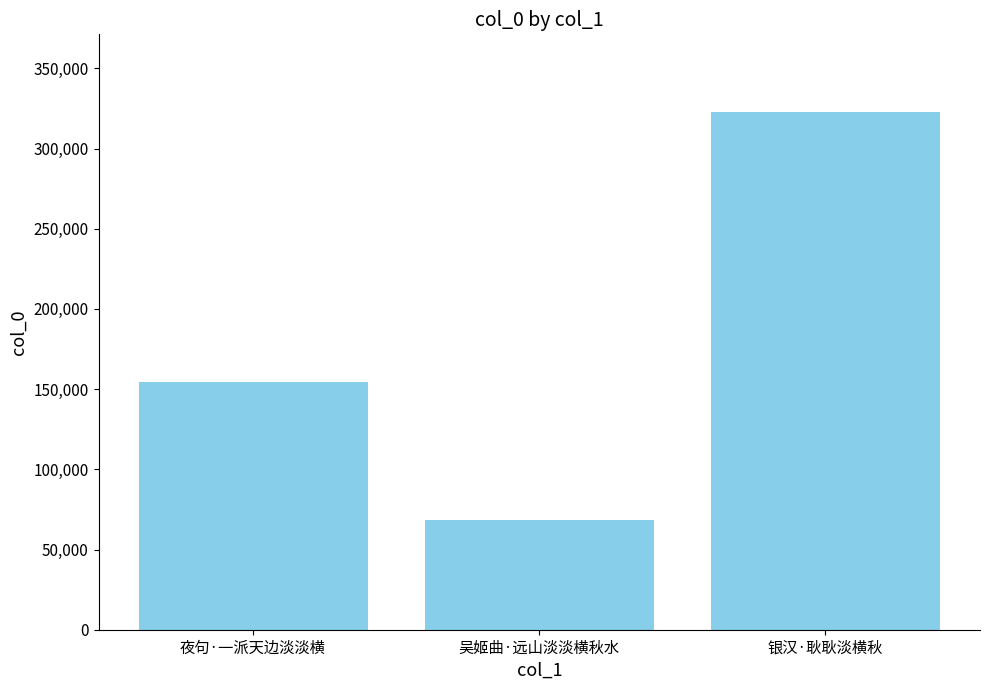

Rank the categories by value from highest to lowest.

银汉·耿耿淡横秋, 夜句·一派天边淡淡横, 吴姬曲·远山淡淡横秋水